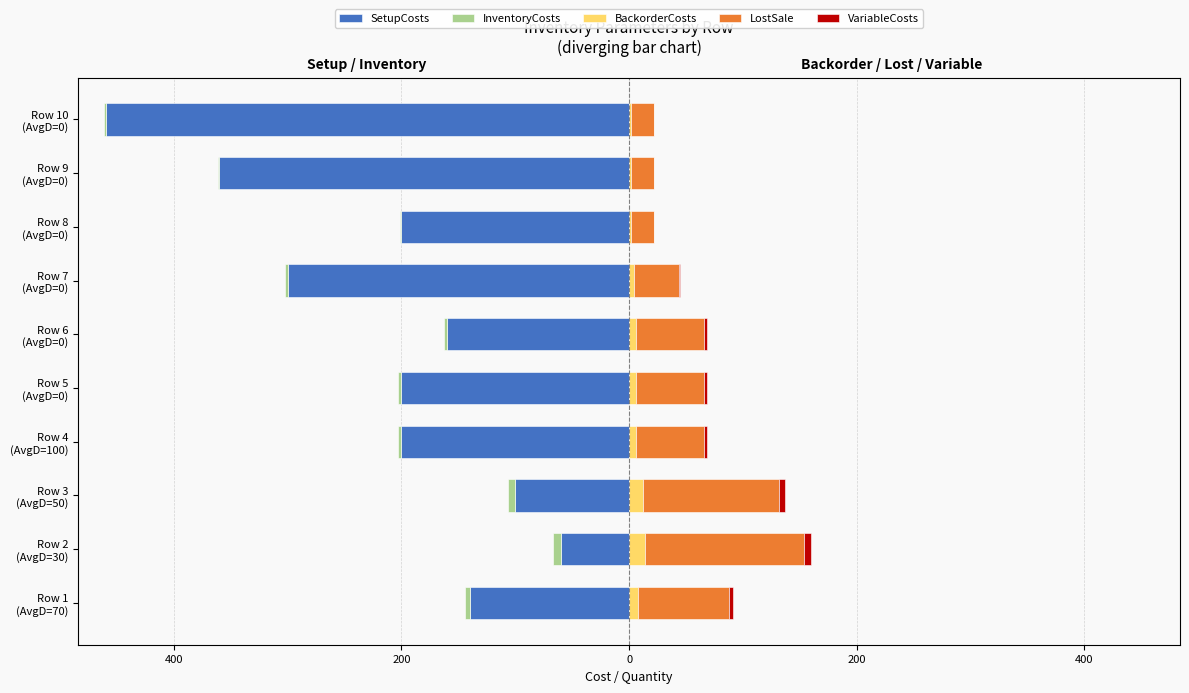

Does the chart contain stacked bars?

No